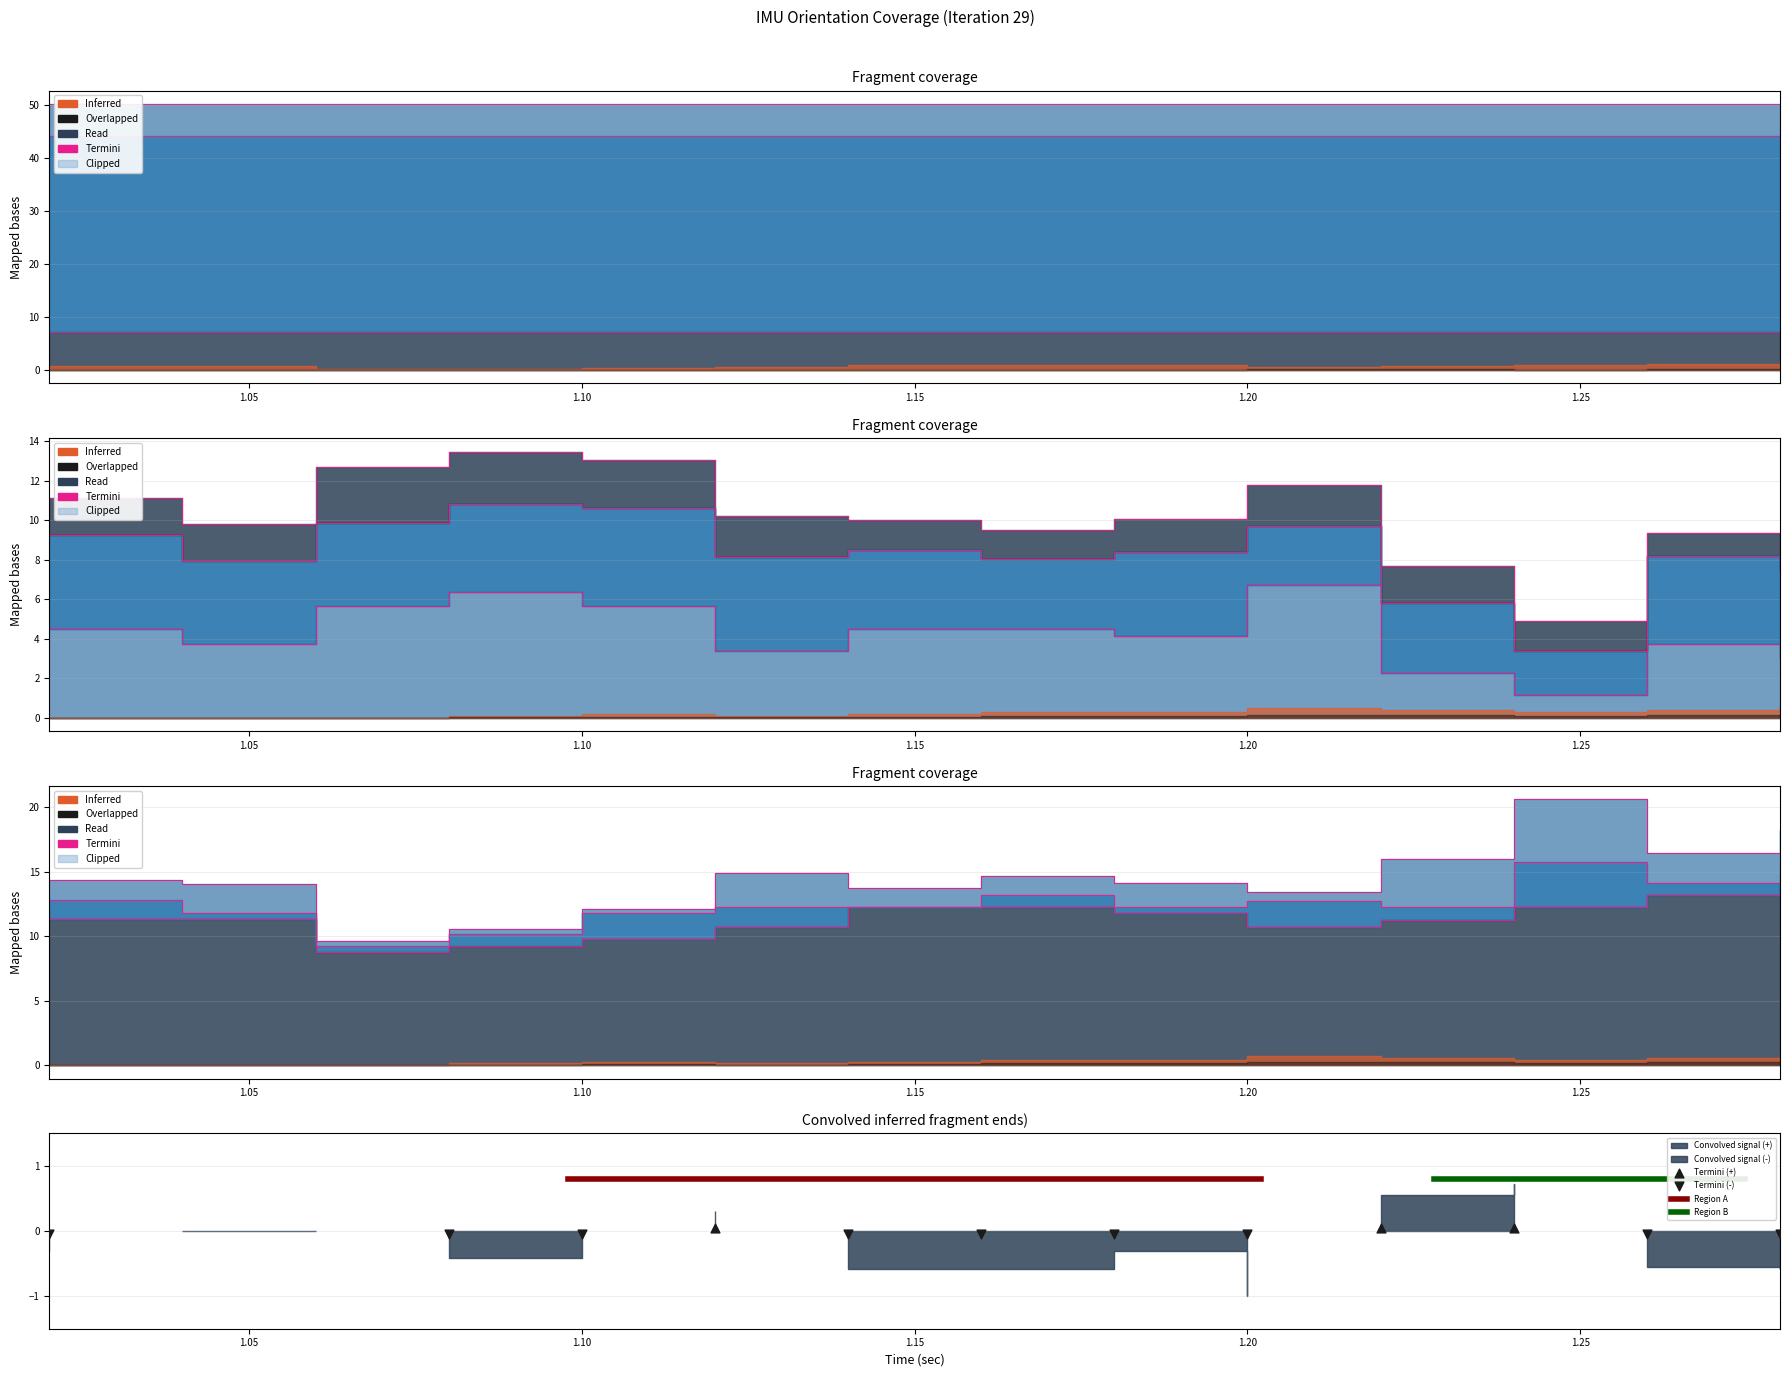

What is the total value across all series at 1?

881.6